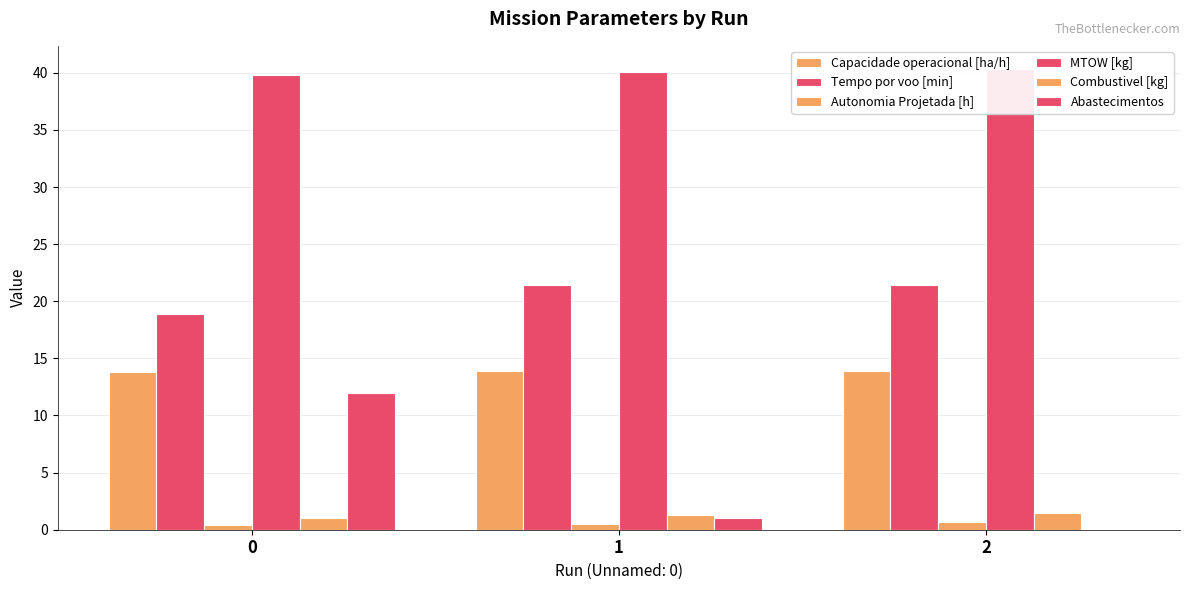

Is it true that Tempo por voo [min] equals 21.4 at 1?

True